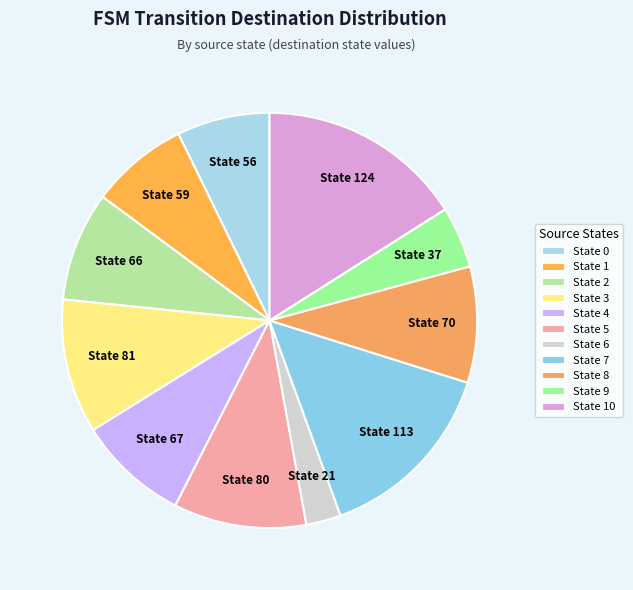

Which category has the biggest portion of the pie?

State 10